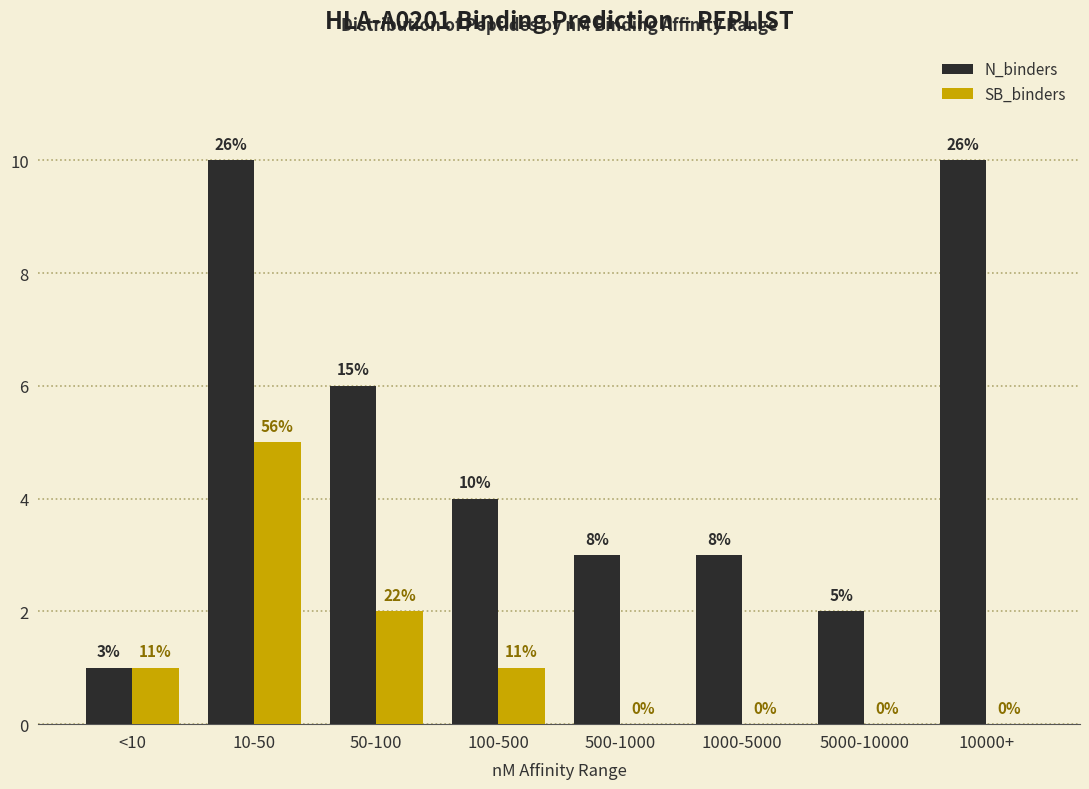

What is the average value of the SB_binders series?

1